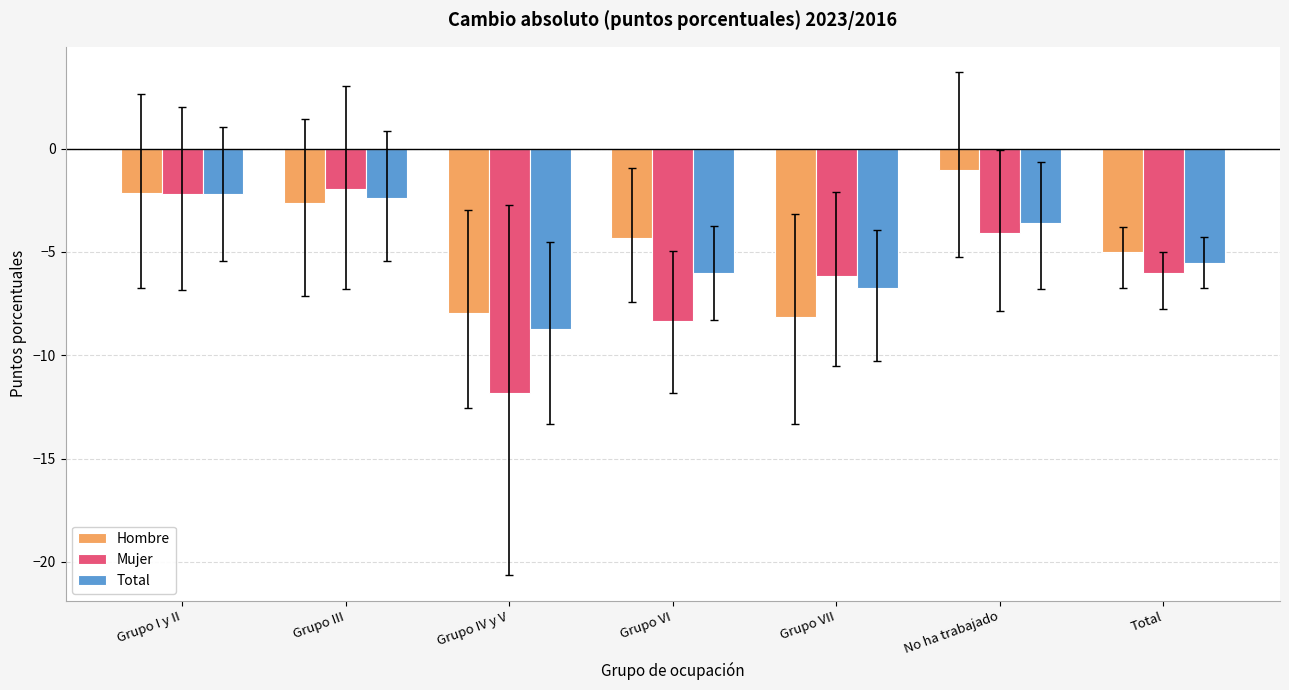

True or false: Hombre has a value of -5.1 at Grupo IV y V.

False